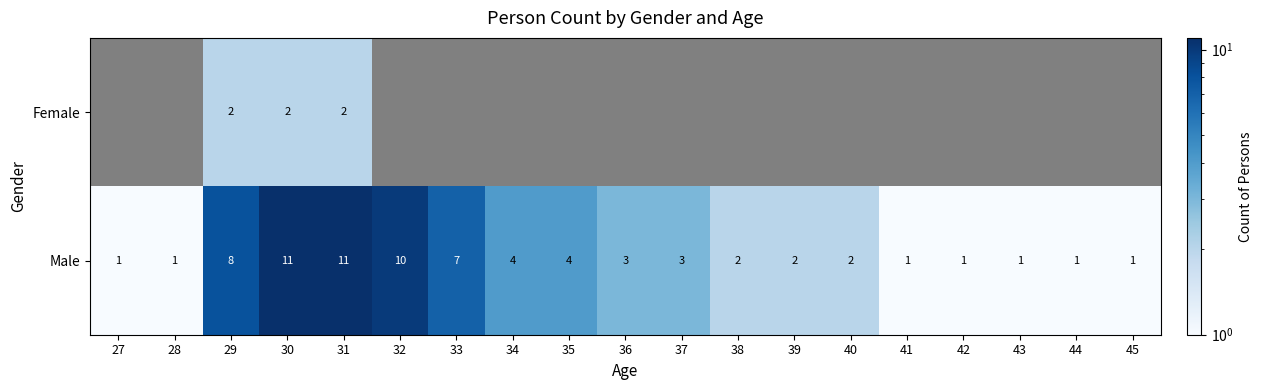

What is the difference between the maximum and minimum values in the Male series?

10